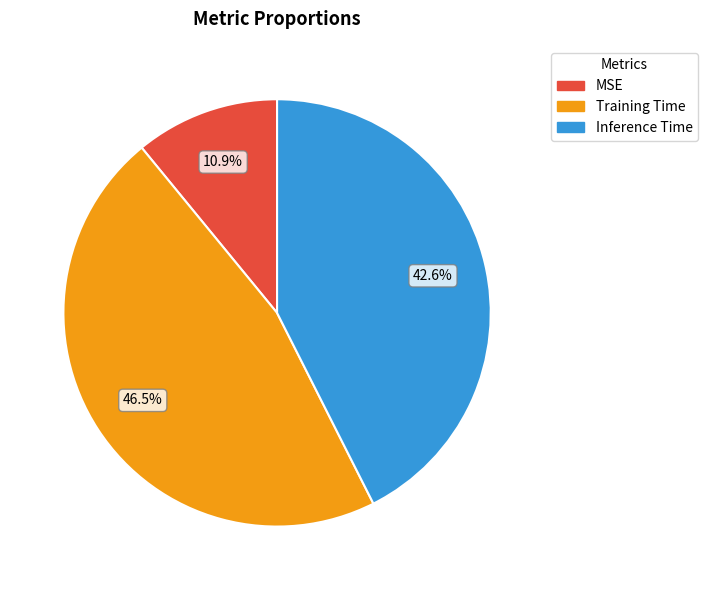

Which slice is the smallest?

MSE